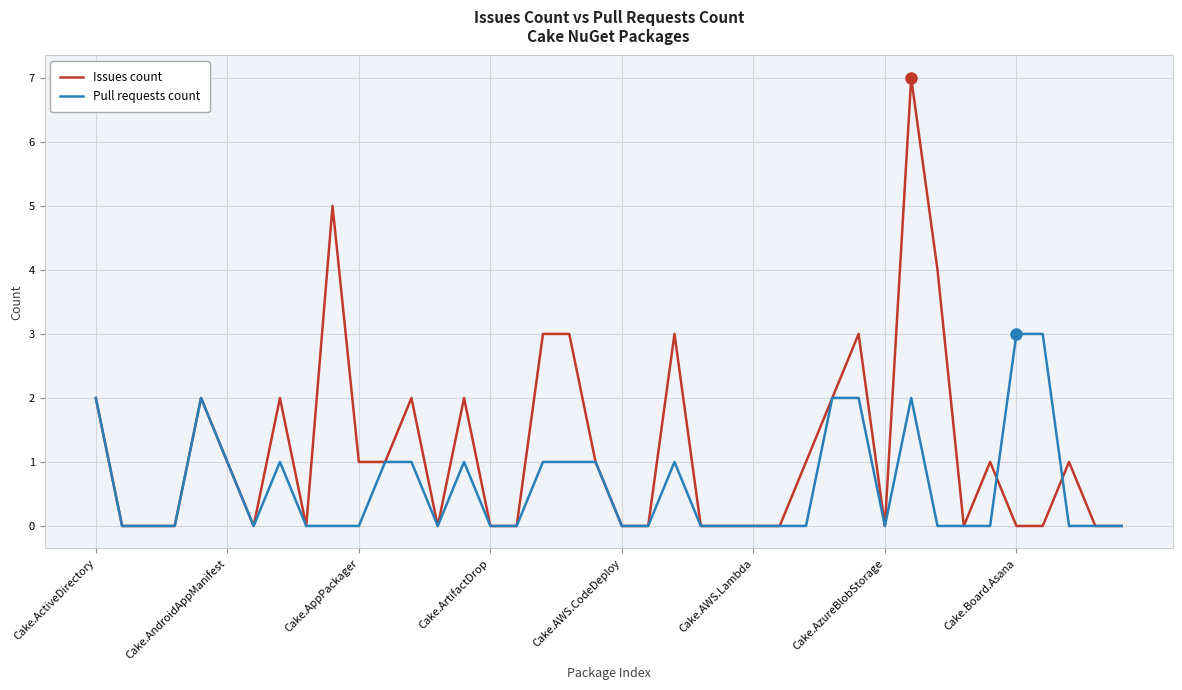

Which series has the largest total across all categories?

Issues count